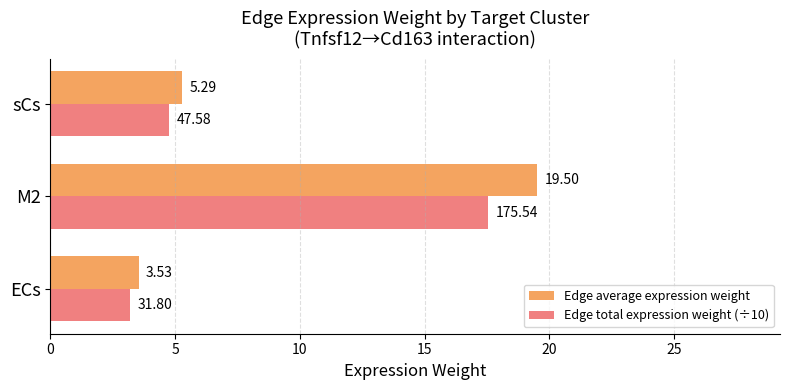

Which series changed the most between ECs and M2?

Edge average expression weight